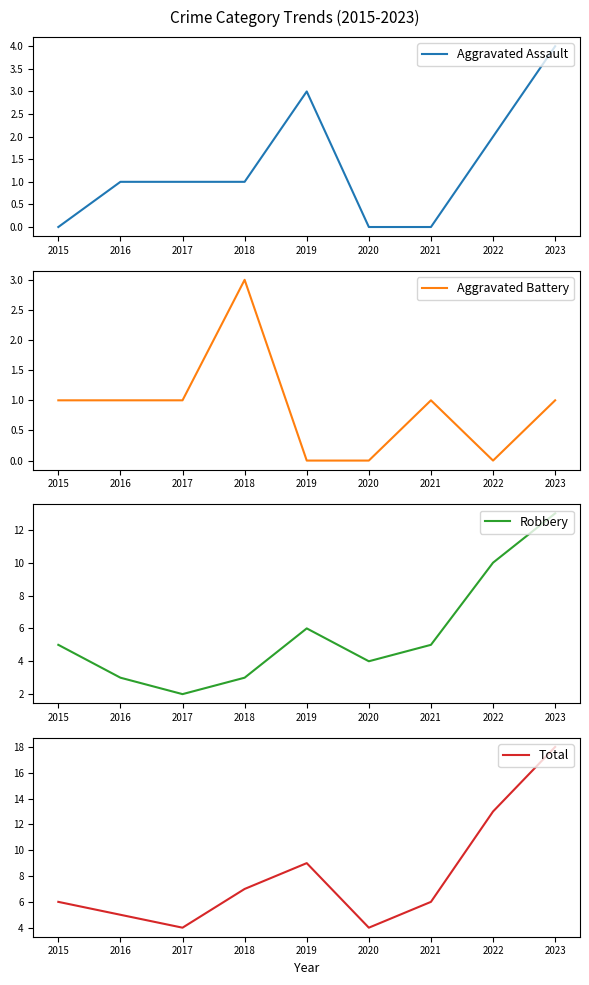

What is the difference between the maximum and minimum values in the Aggravated Battery series?

3